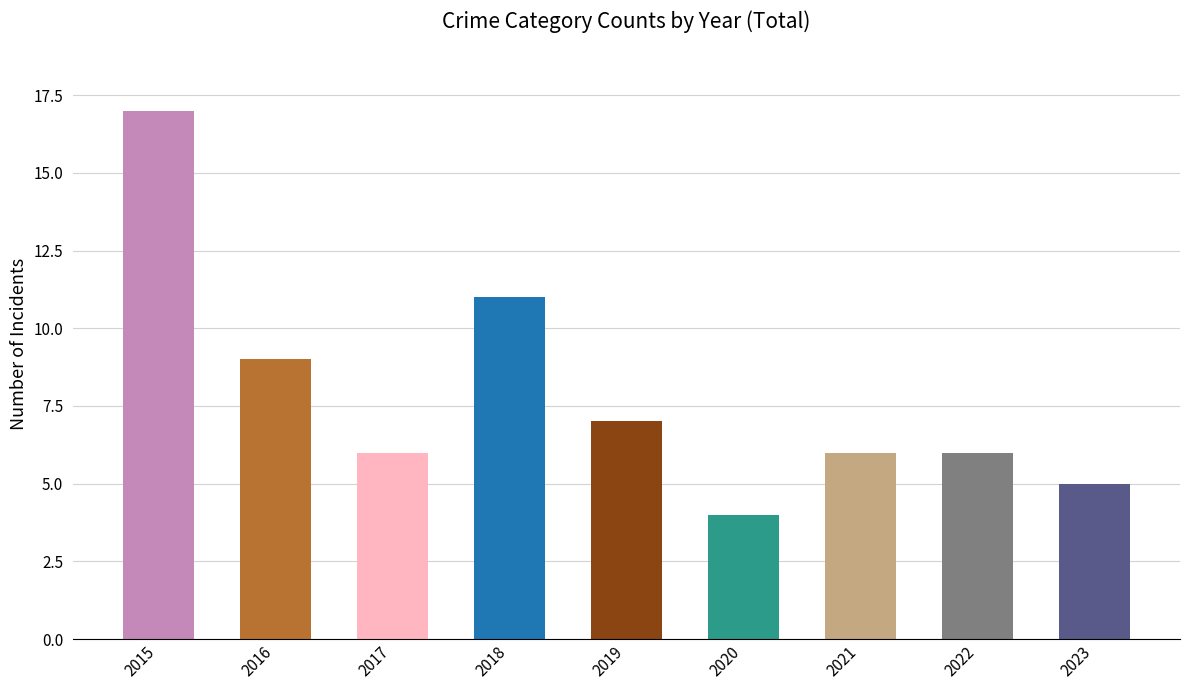

Reading left to right, what are all the values shown in this chart?

17	9	6	11	7	4	6	6	5